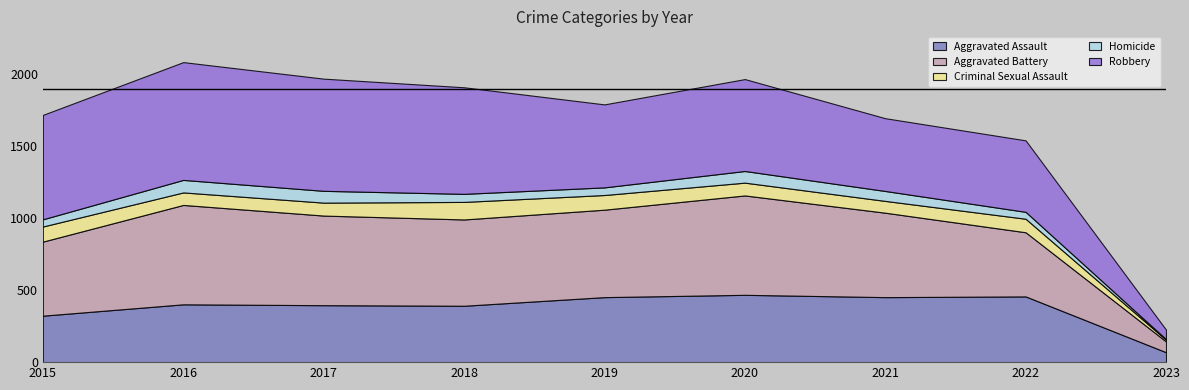

Reading right to left, list all the values displayed in this chart.

Aggravated Assault: 69	457	452	468	452	392	396	402	323
Aggravated Battery: 75	446	587	691	608	600	623	691	515
Criminal Sexual Assault: 12	94	82	89	102	122	90	87	105
Homicide: 4	48	69	81	53	56	82	87	50
Robbery: 66	497	506	639	577	741	780	819	726